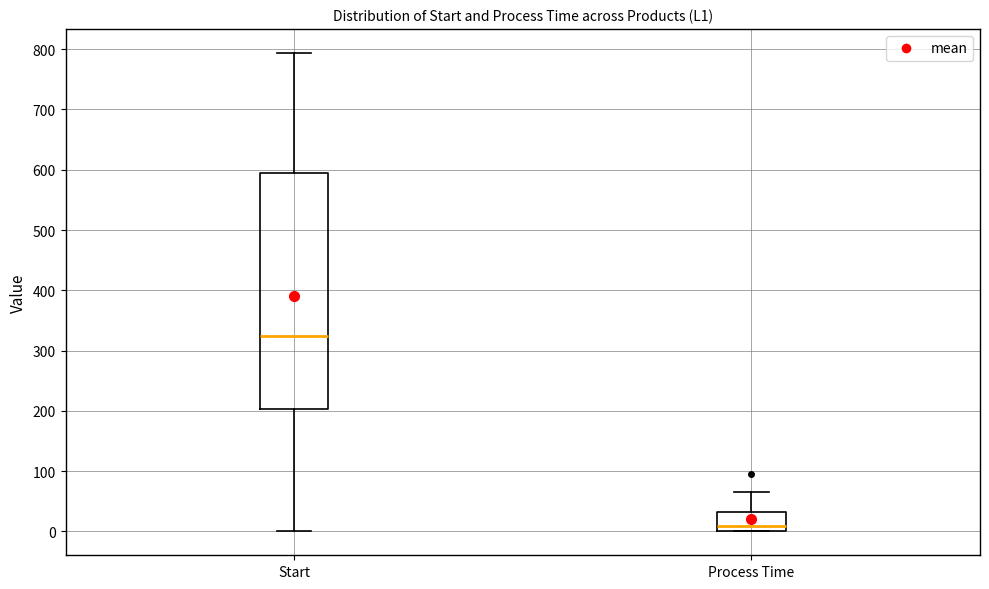

Reading left to right, read every box against the y-axis: the position of its median line, the range the box covers, and the ends of its whiskers. The values are not printed on the chart, so give them approximately, as read against the axis.

Start: median 320, box 200 to 600, whiskers 0 to 790
Process Time: median 10, box 0 to 30, whiskers 0 to 70